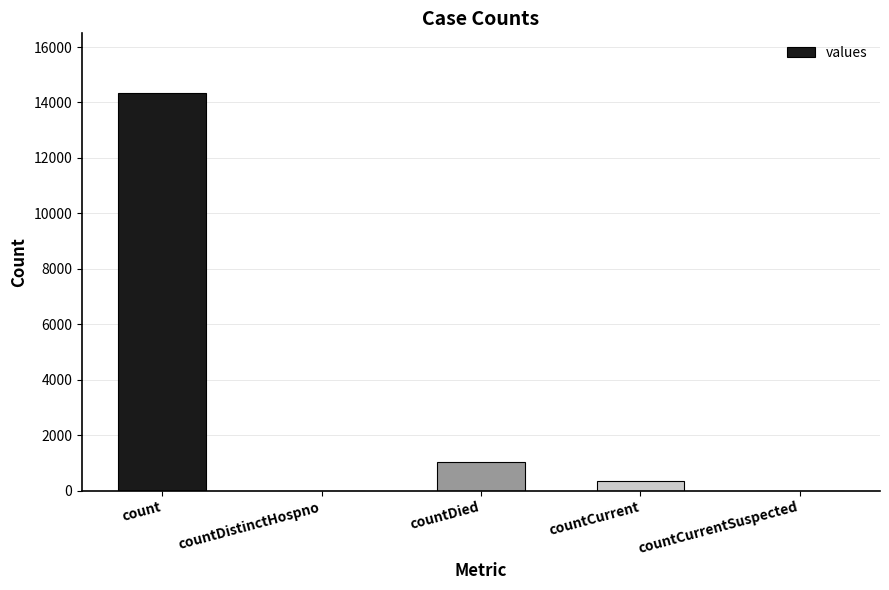

Where is the data nearest to the value 7171?

countDied